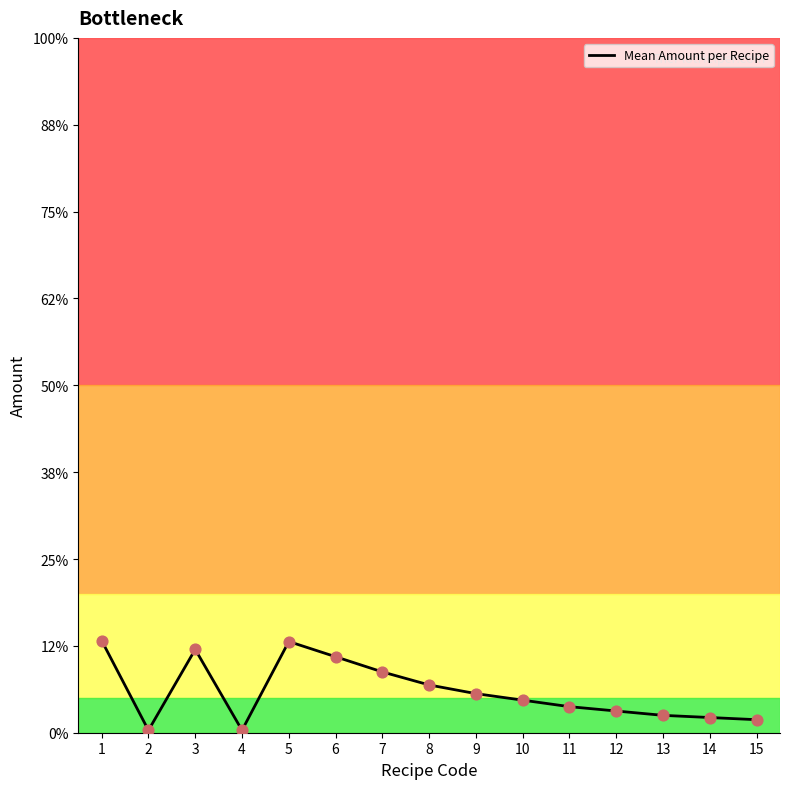

What is the ratio of the value at 2 to the value at 4?

1.0